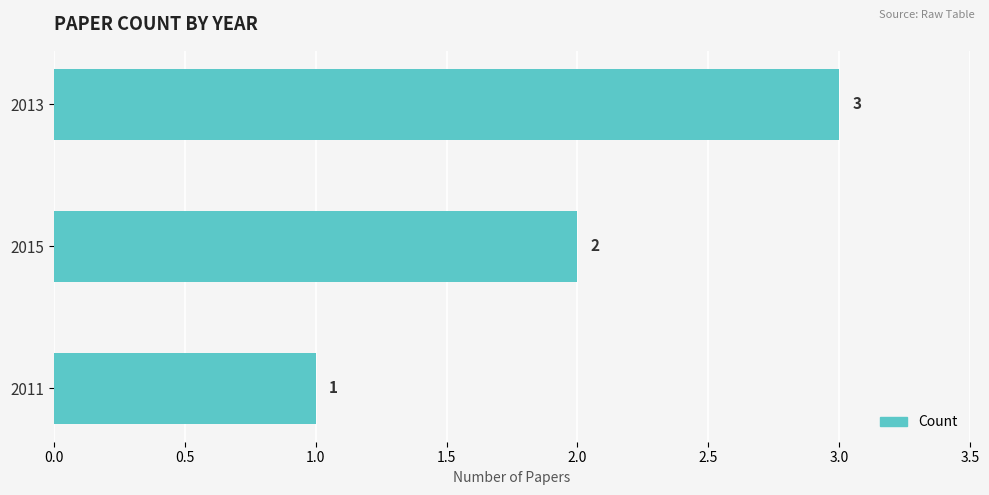

What is the ratio of the value at 2011 to the value at 2013?

0.3